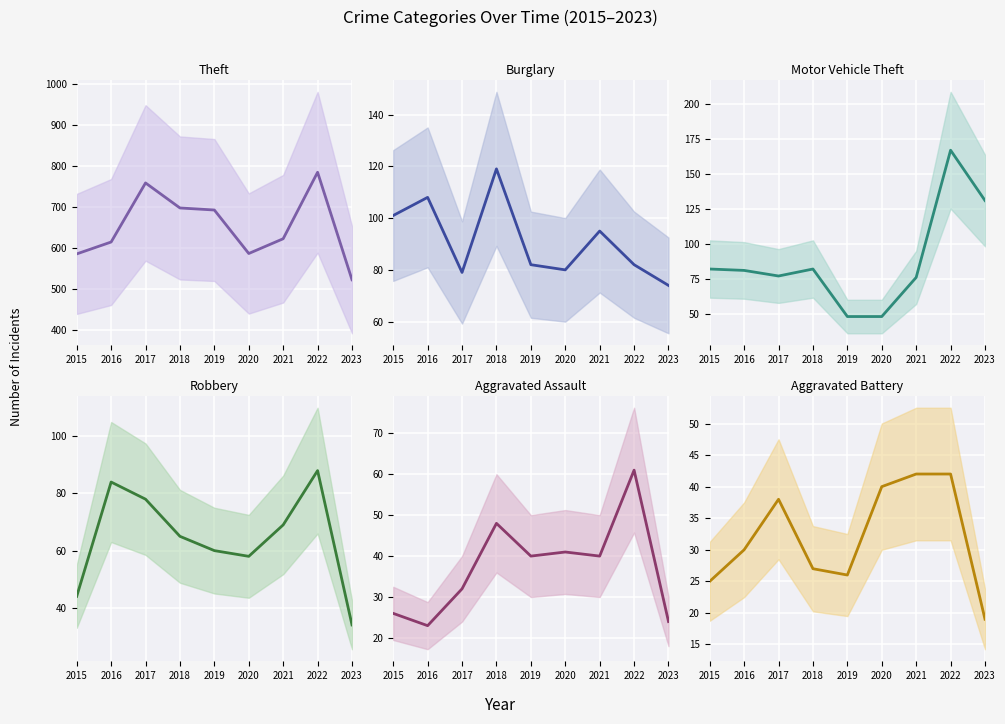

What is the difference between the maximum and minimum values in the Motor Vehicle Theft (mean) series?

119